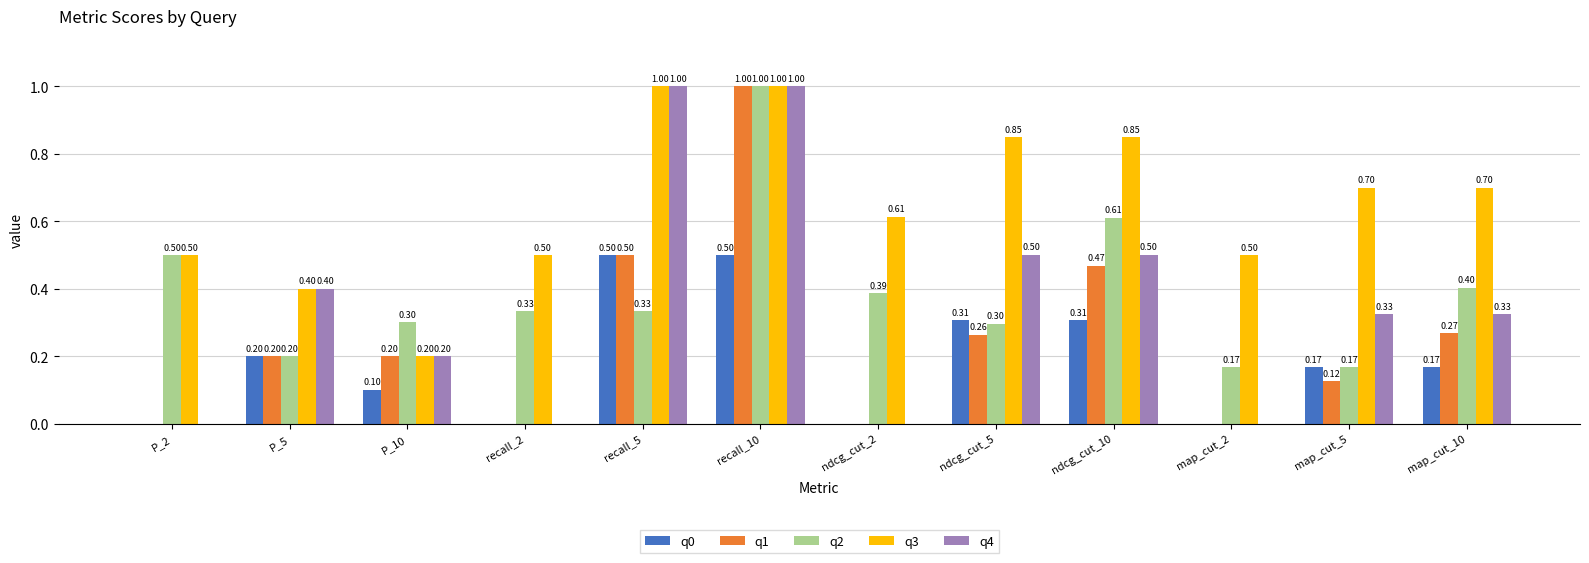

How many q1 values are between 0 and 1?

12